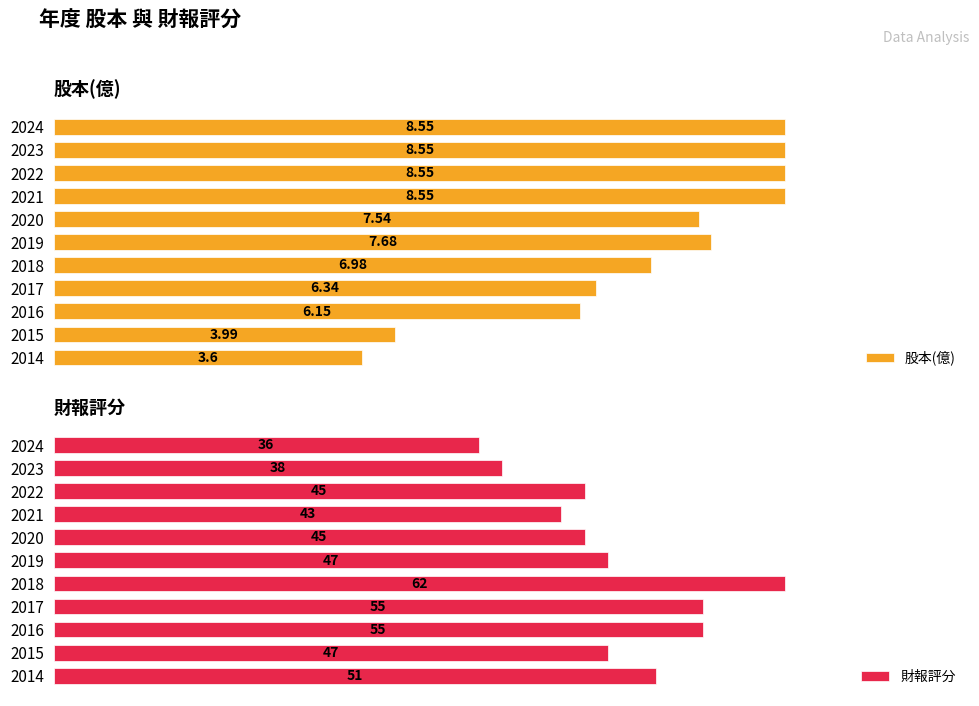

List the series in order of their peak value, lowest first.

股本(億), 財報評分